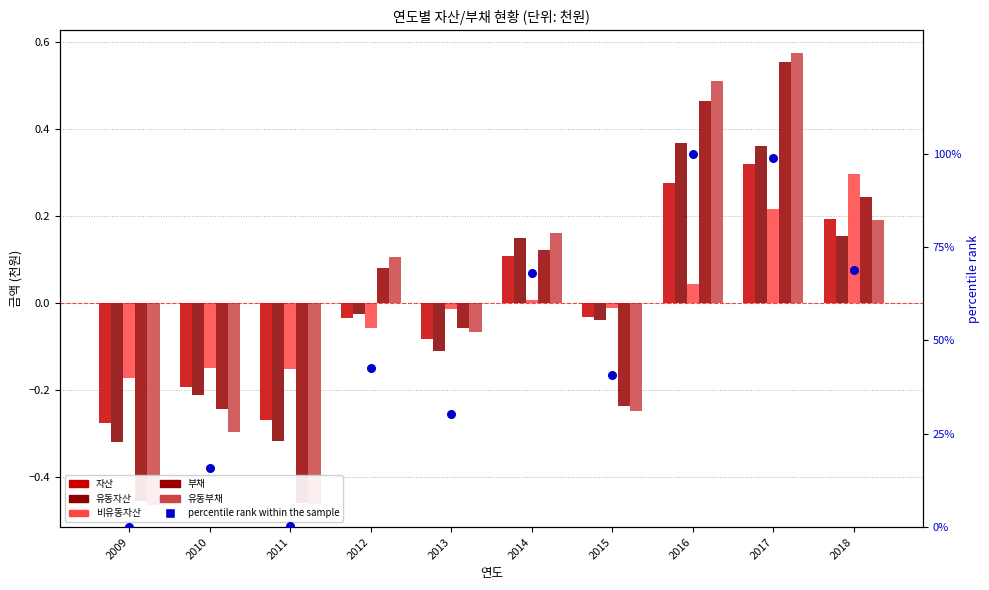

Which series reaches the minimum Y coordinate?

유동부채